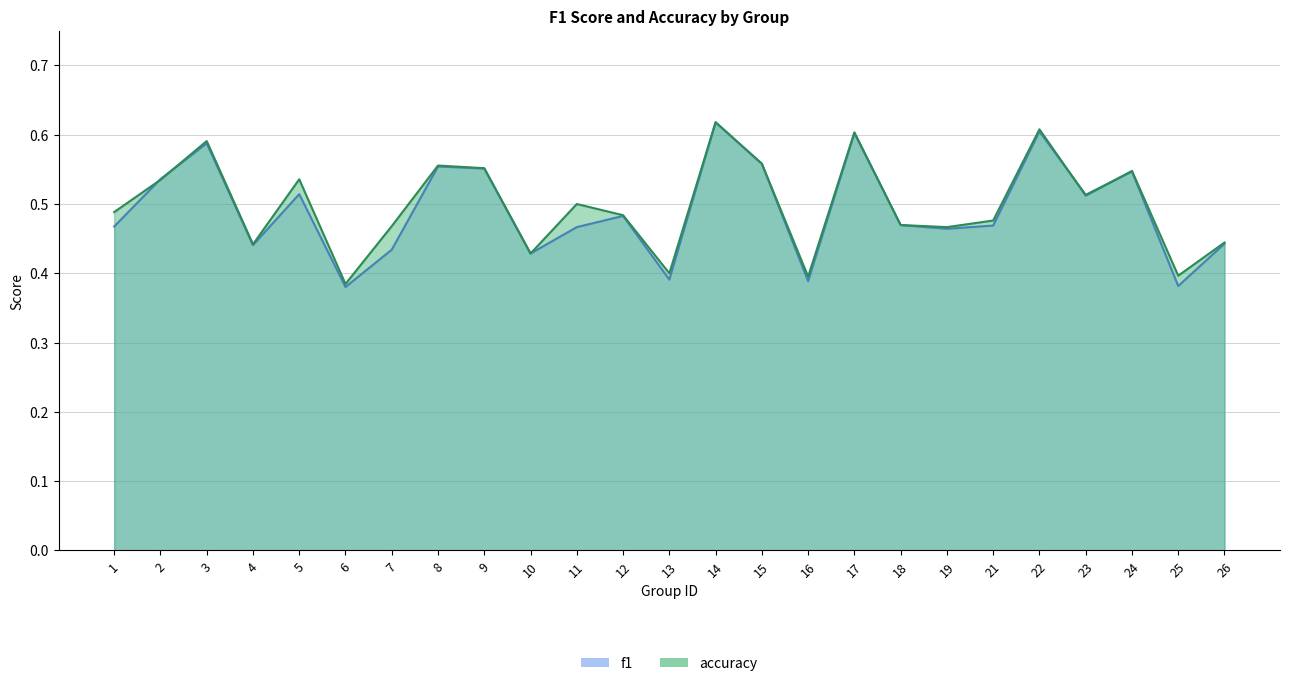

Is it true that f1 equals 0.3 at 12?

False